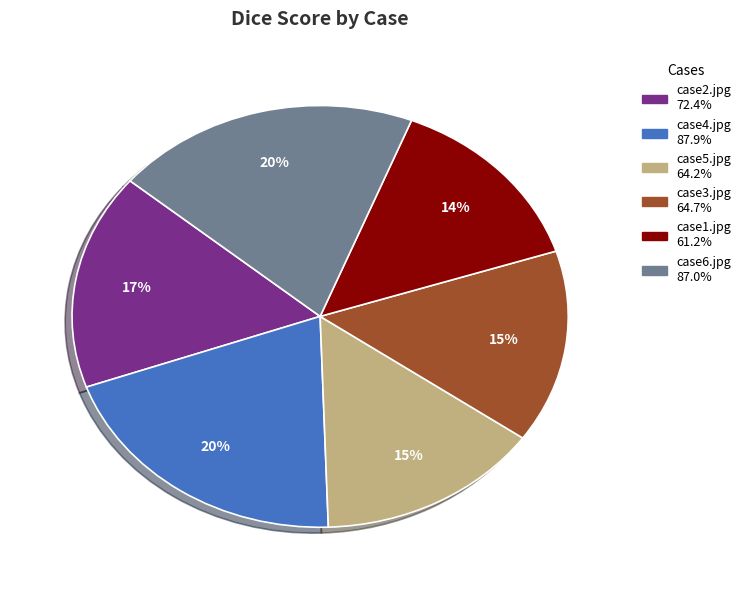

Which category has the smallest portion of the pie?

case1.jpg